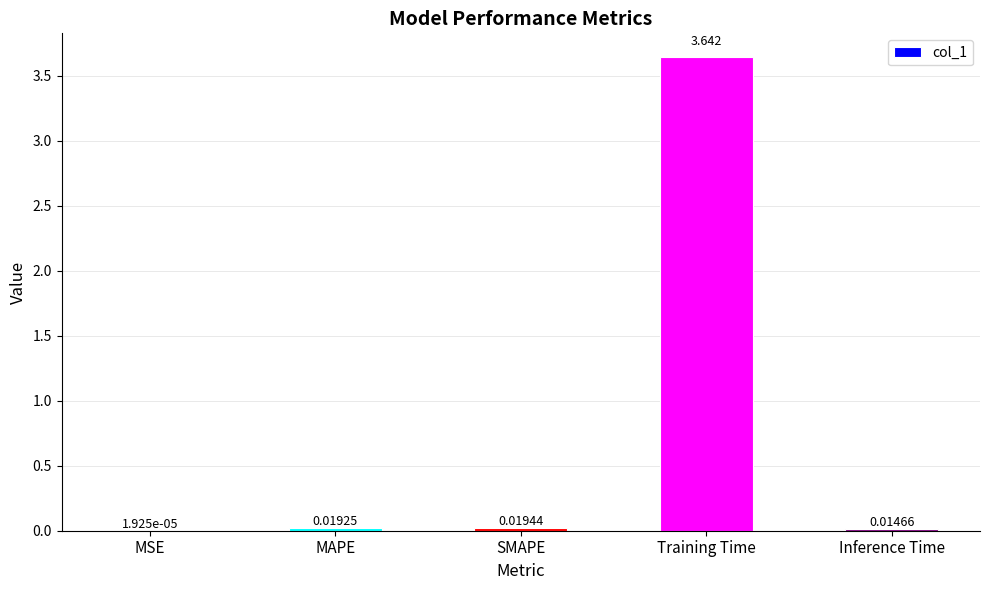

At which category does the chart reach its peak across all series?

Training Time